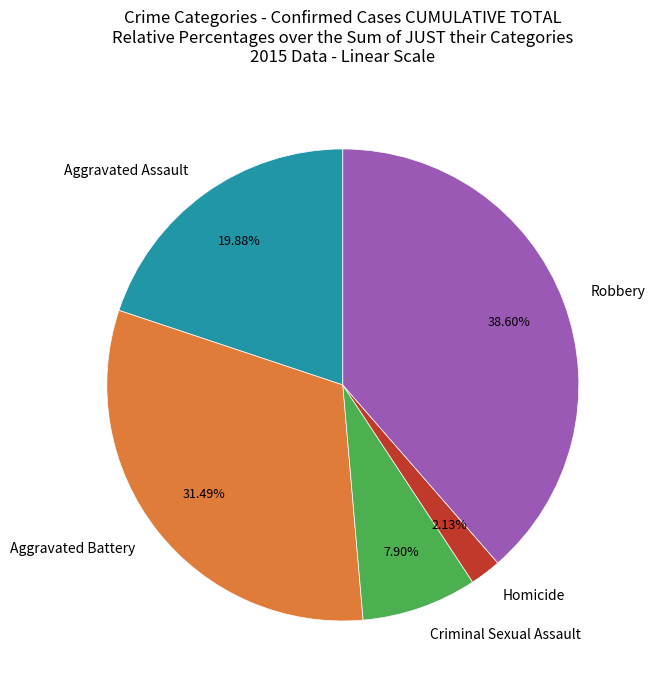

To the nearest percent, what portion does Aggravated Battery represent?

31%